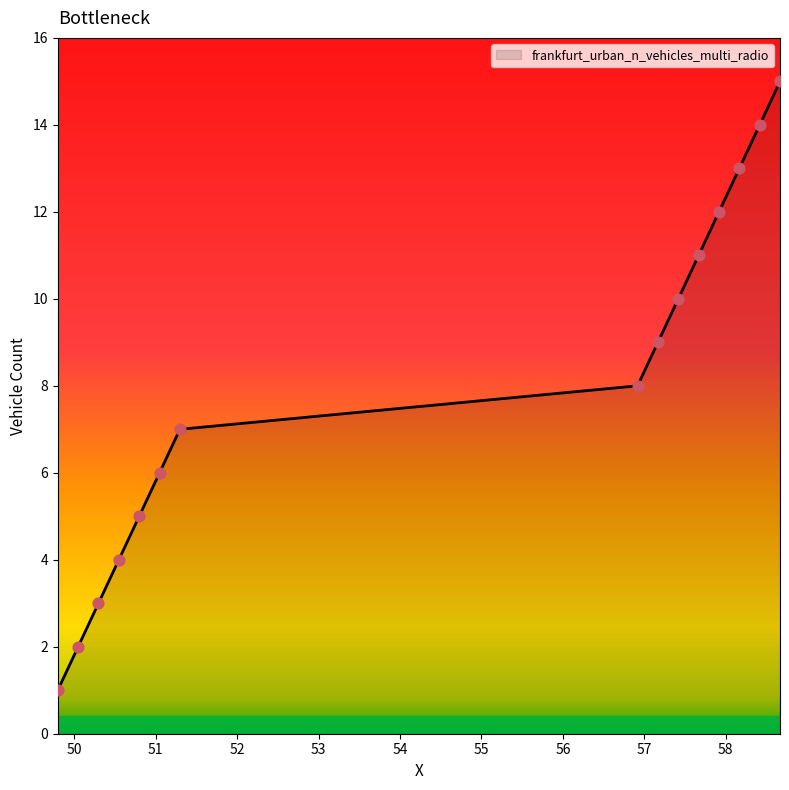

What is the difference between the maximum and minimum values?

14